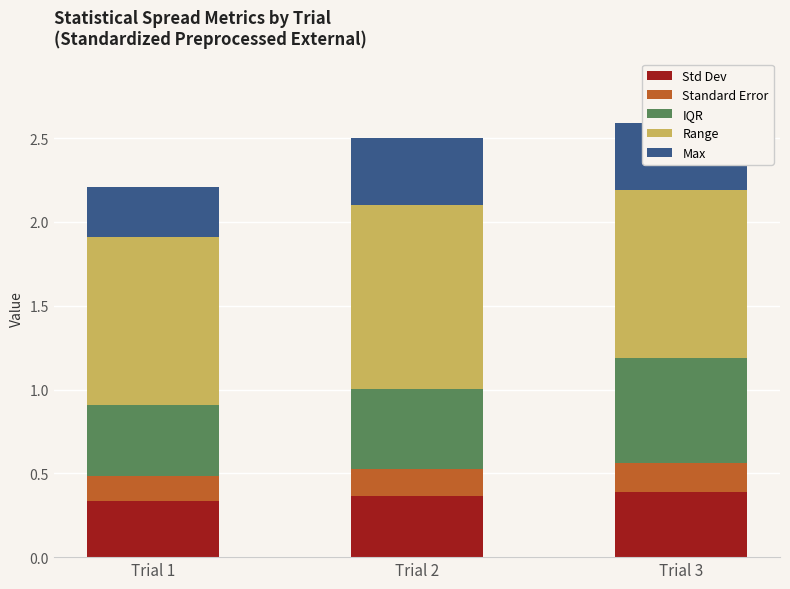

At which label is IQR closest to 0?

Trial 1